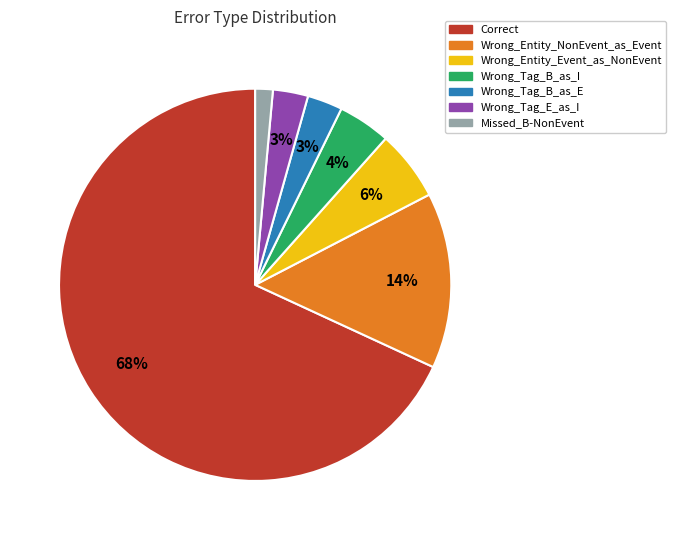

To the nearest percent, what percentage of the pie is Wrong_Entity_NonEvent_as_Event?

14%